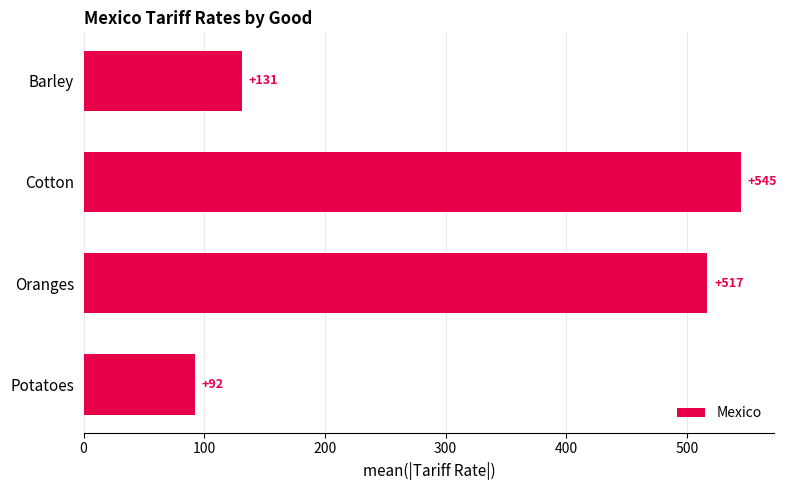

What is the approximate value at Cotton, to the nearest 50?

550